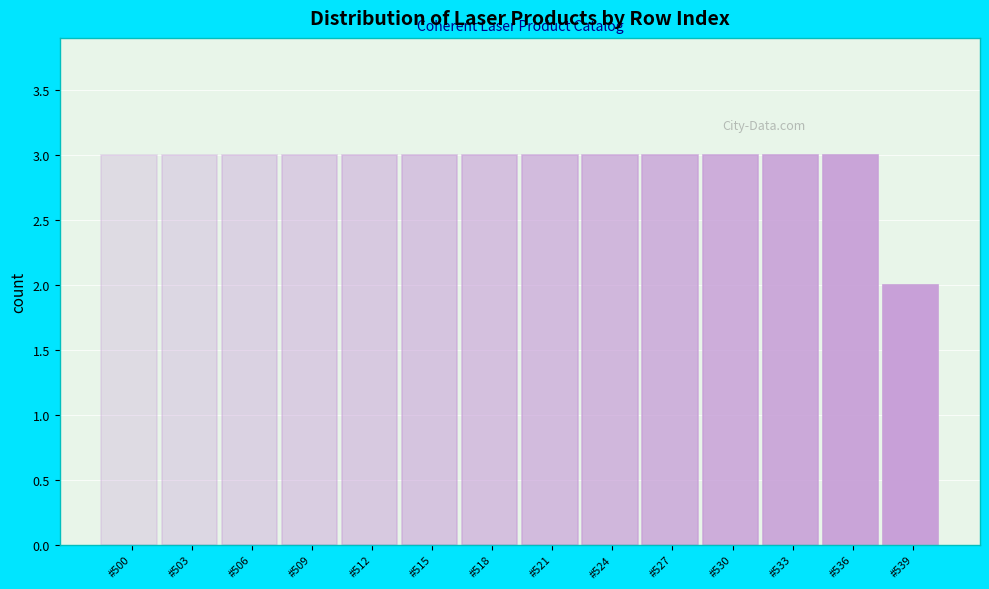

Reading left to right, extract all data points from this chart.

#500=3	#503=3	#506=3	#509=3	#512=3	#515=3	#518=3	#521=3	#524=3	#527=3	#530=3	#533=3	#536=3	#539=2